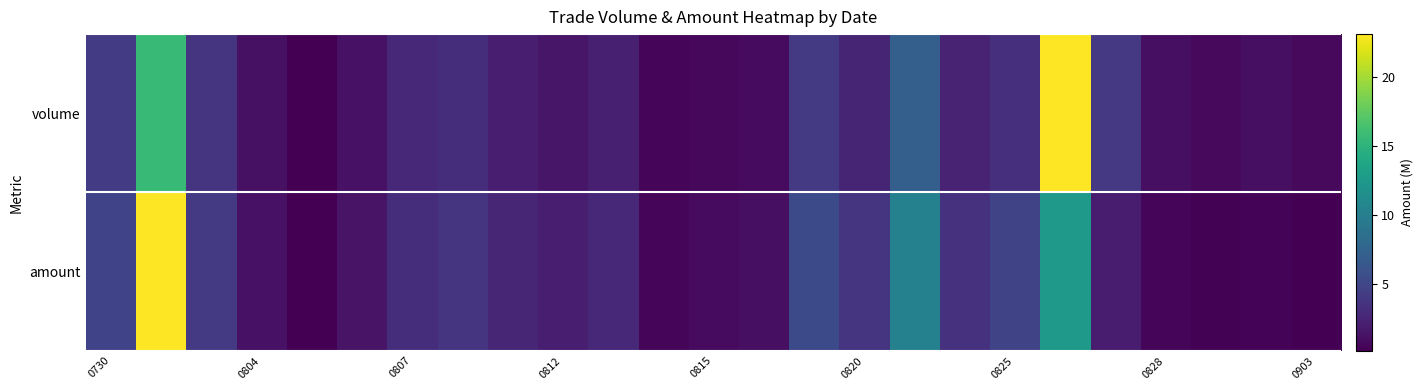

Rank the series by their average value, from lowest to highest.

volume, amount